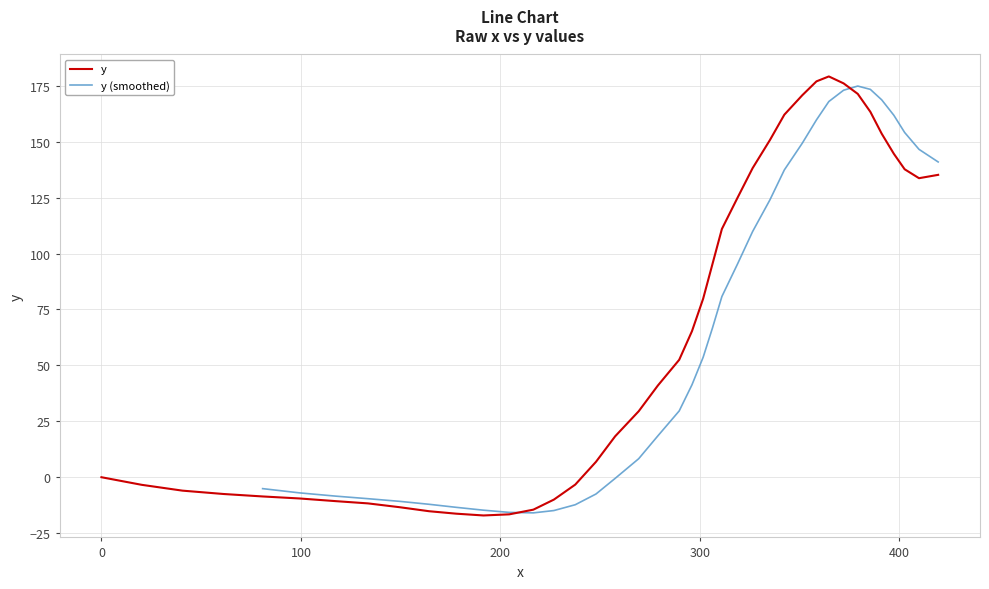

What is the lowest value of the y series?

-17.1